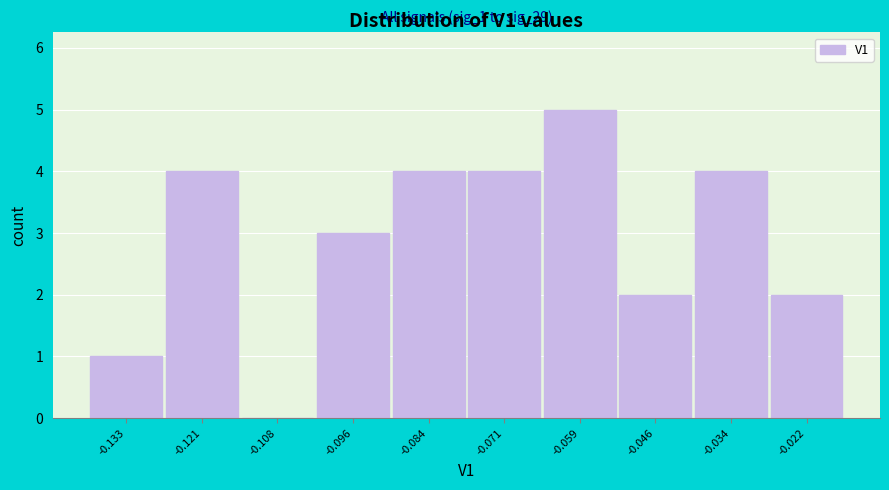

Reading left to right, transcribe all the data shown in this chart.

-0.133=1	-0.121=4	-0.108=0	-0.096=3	-0.084=4	-0.071=4	-0.059=5	-0.046=2	-0.034=4	-0.022=2